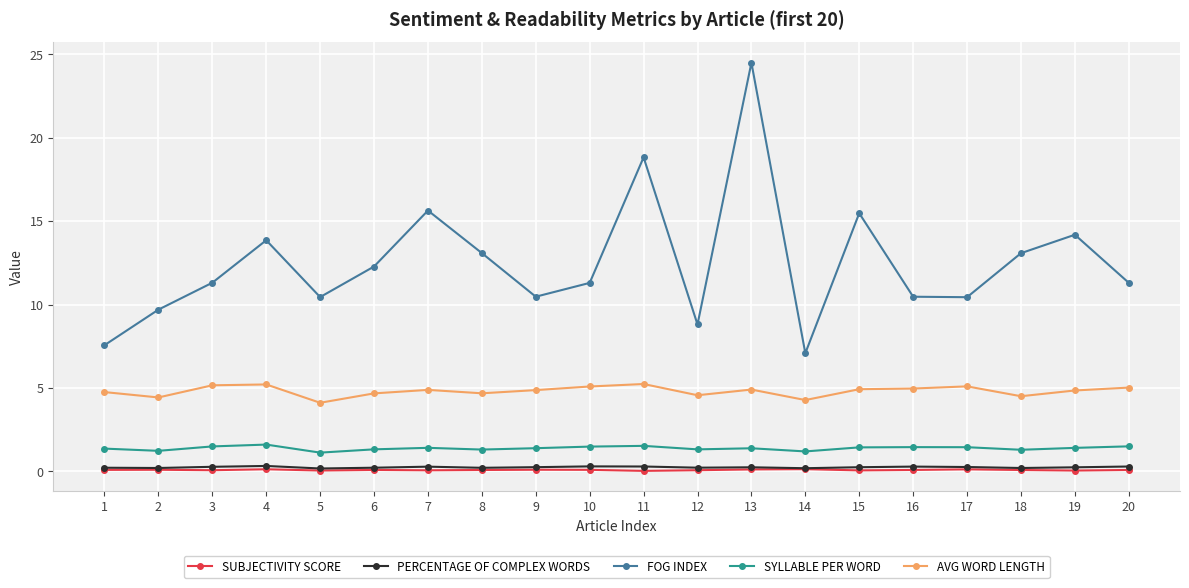

What is the sum of the PERCENTAGE OF COMPLEX WORDS values at 4 and 2?

0.5